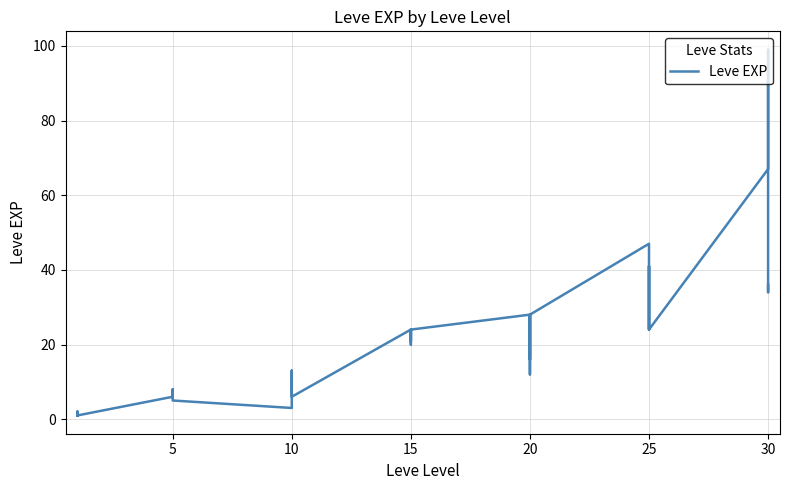

What is the sum of the values at 5 and 15?

27